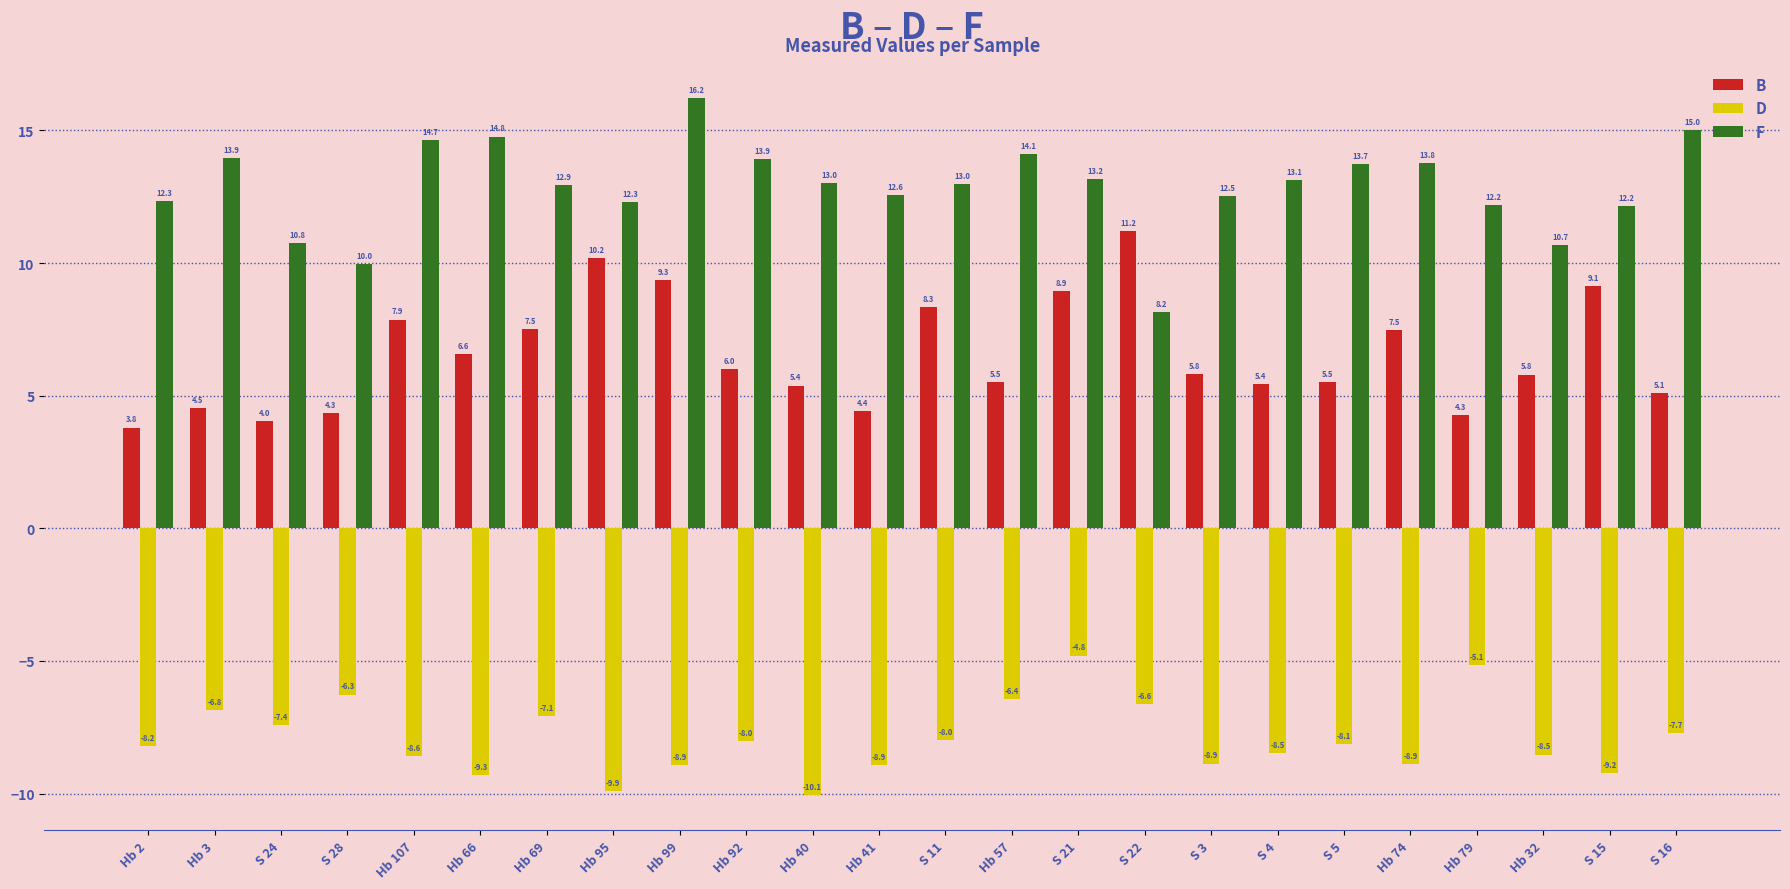

Which series has the largest range (max minus min)?

F